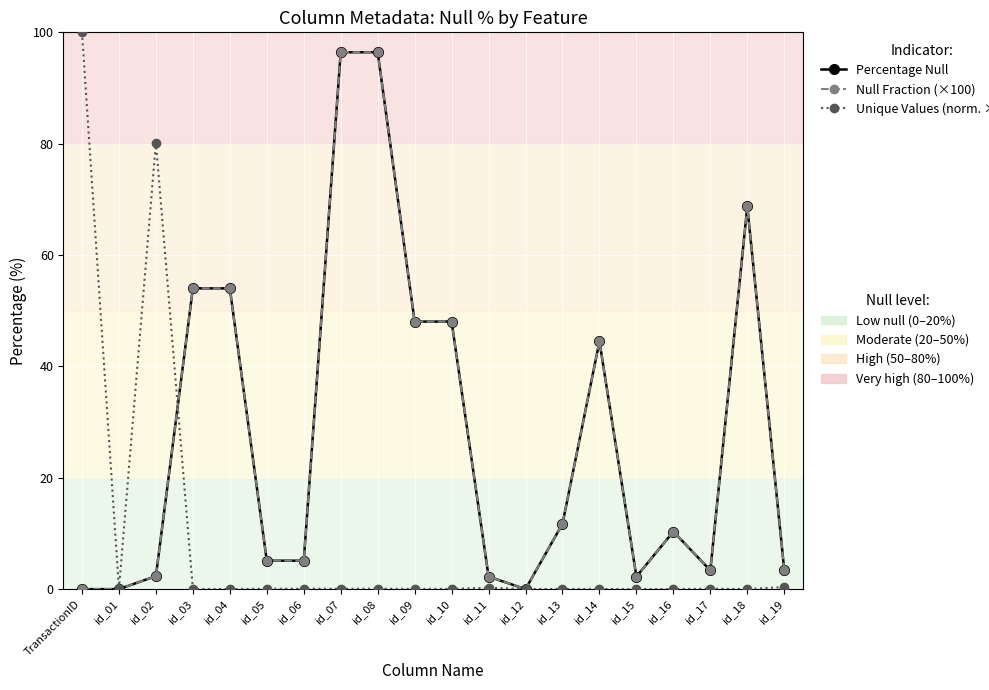

What is the total value across all series at id_02?

84.9